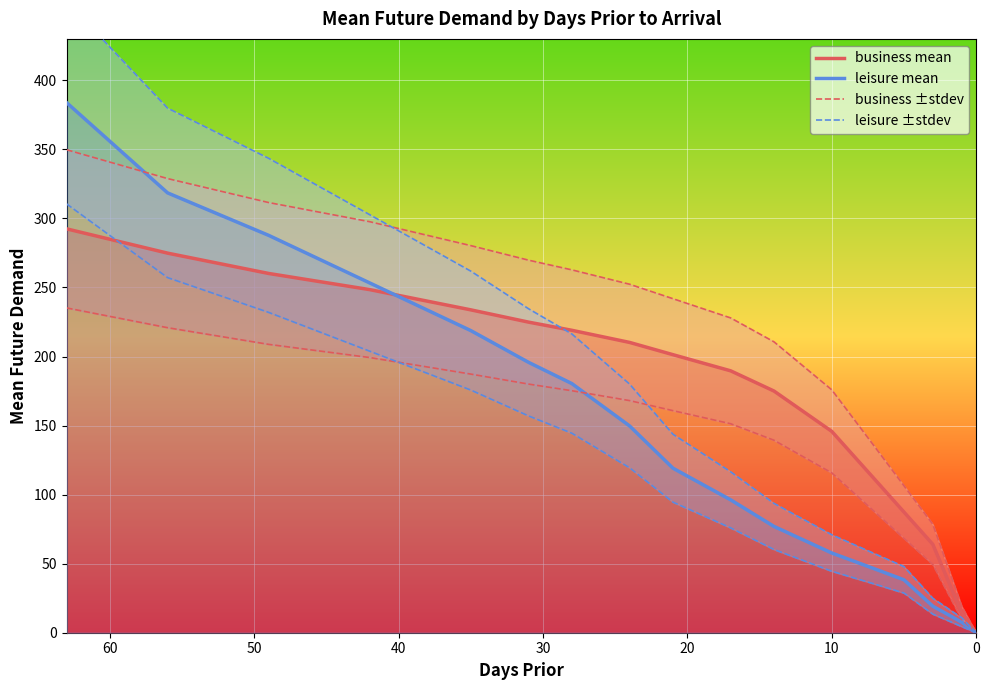

How many lines are shown in the chart?

4